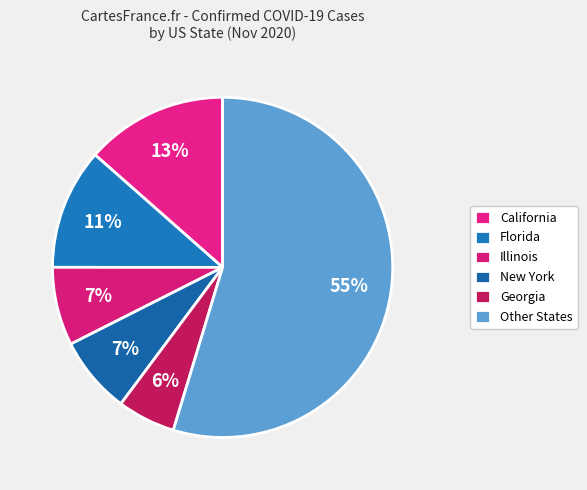

Count the number of slices in the pie.

6